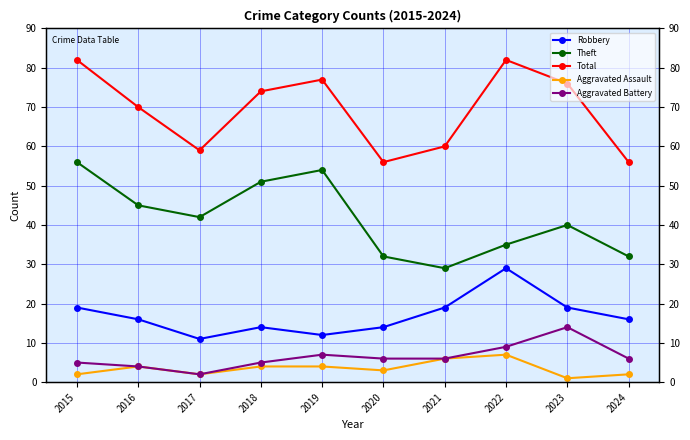

How many interior local valleys does the Robbery series have?

2